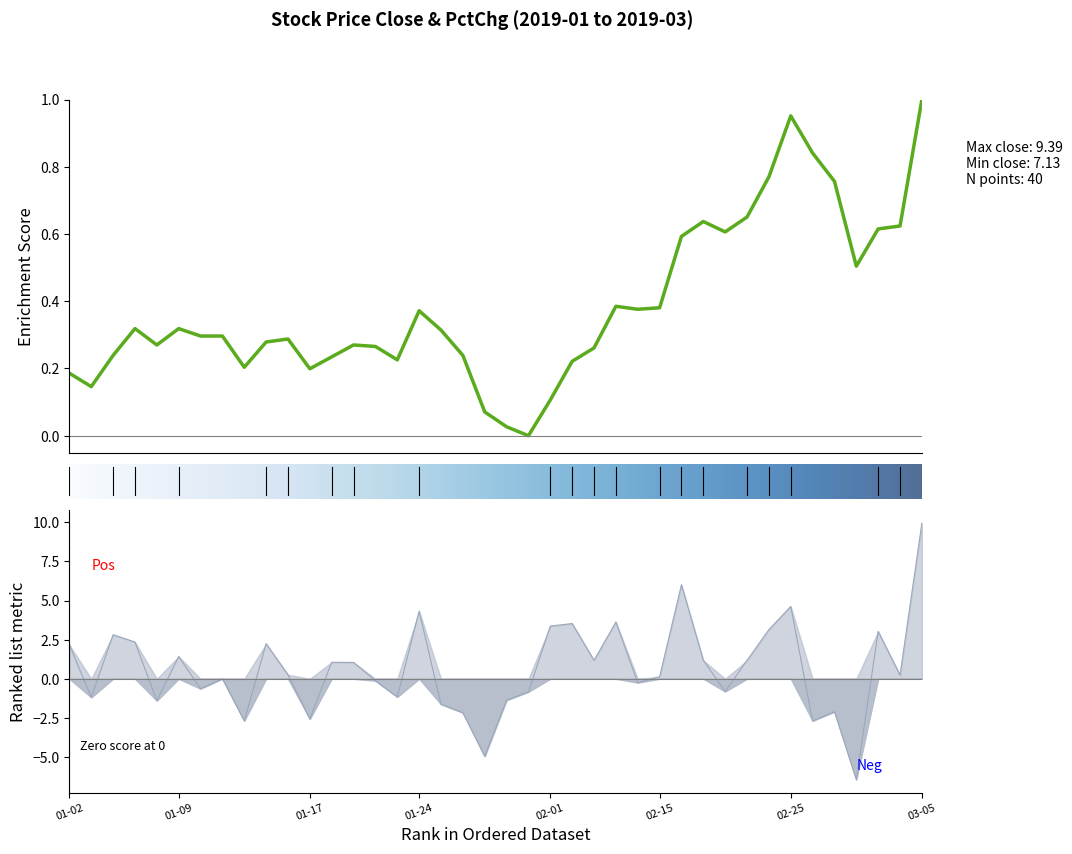

What position from the right is 35?

5